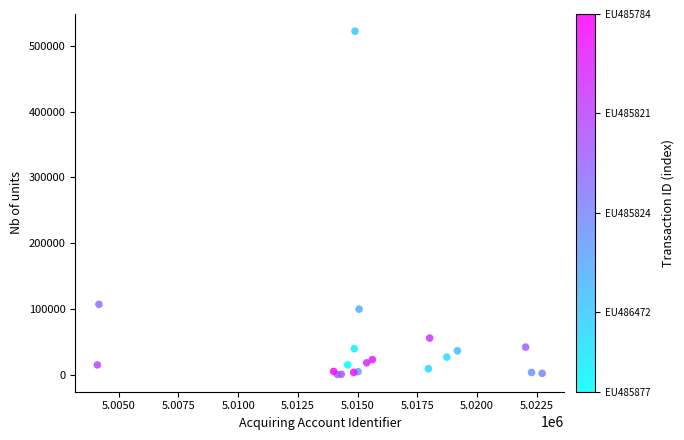

What Y value in the scatter plot is closest to 261233?

107003